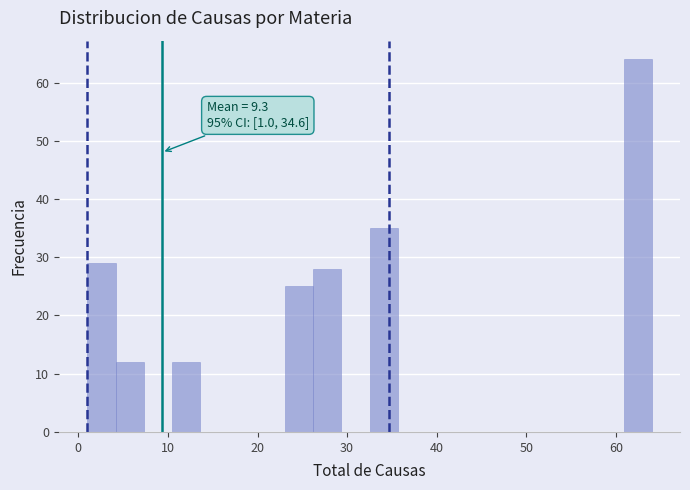

Around what value on the x-axis is the tallest bar? Give the approximate position of its centre, as read against the axis.

62